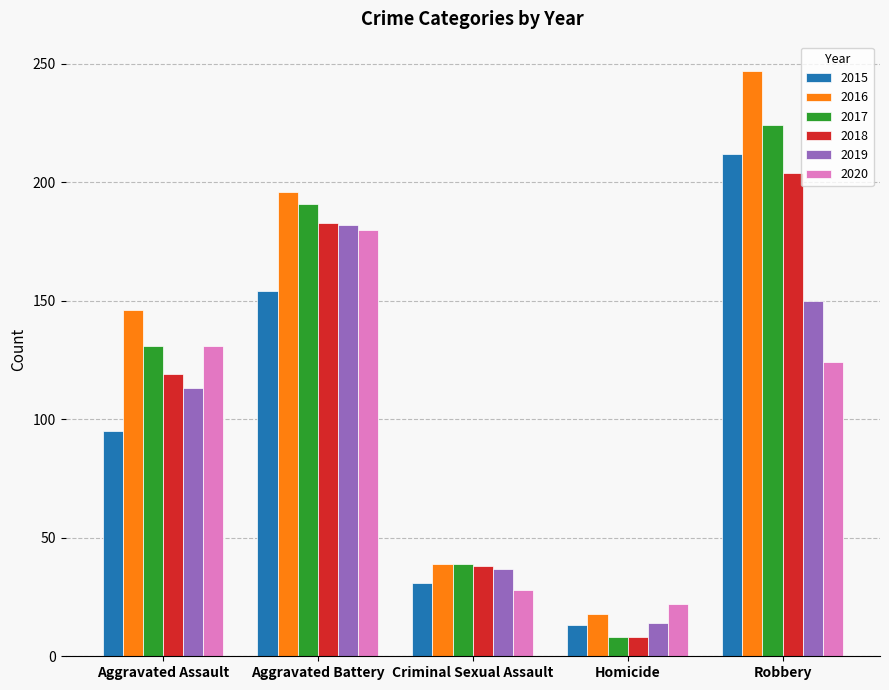

What is the approximate value of 2015 at Aggravated Battery, to the nearest 10?

150